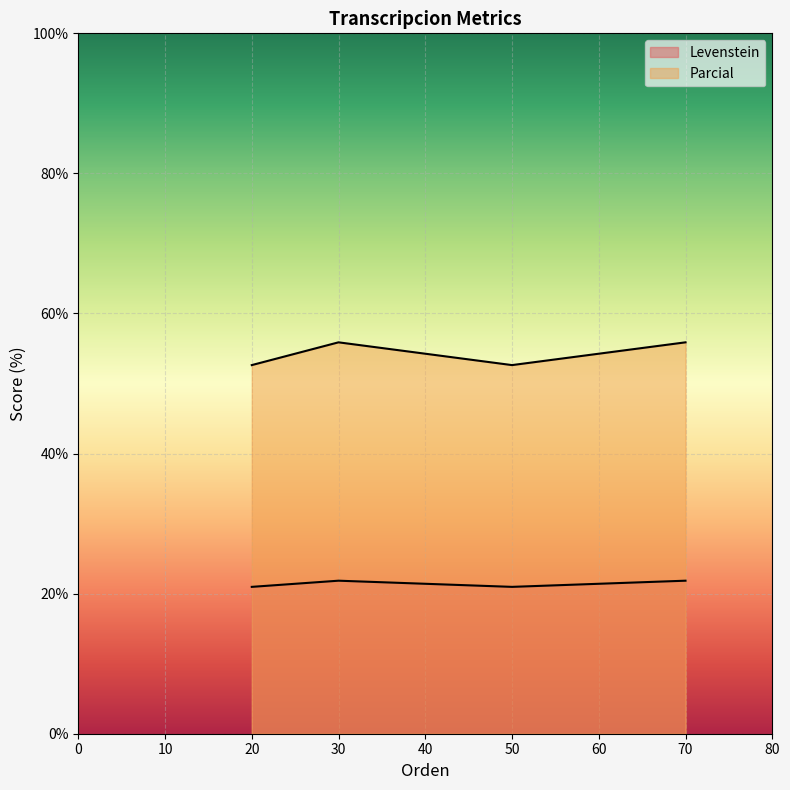

The value of Parcial at 50 is 15.0. True or false?

False